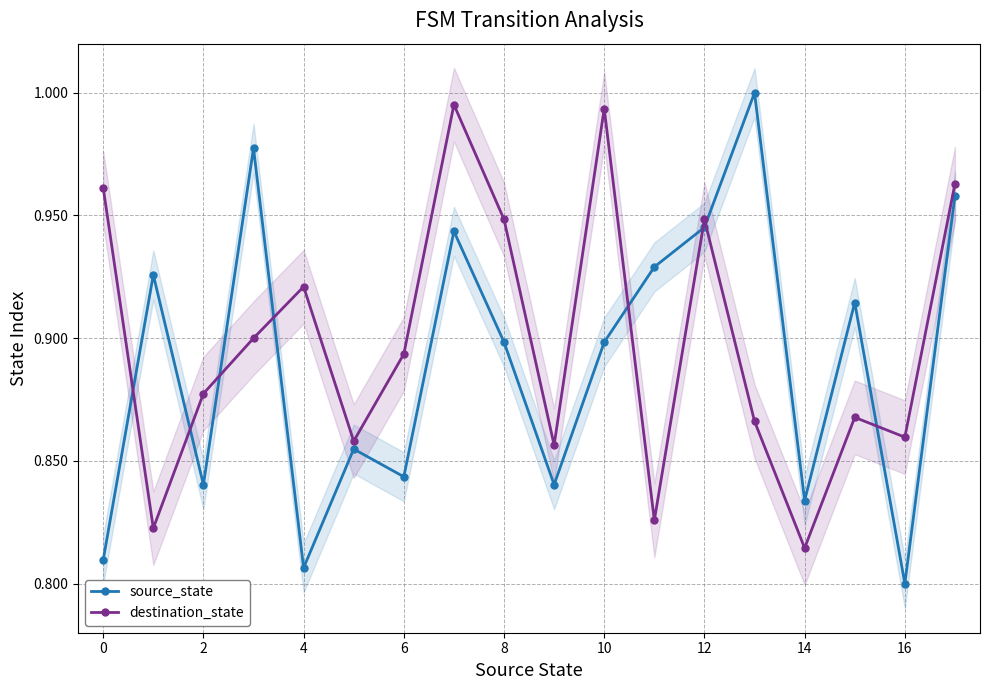

How many interior local valleys does the destination_state series have?

6